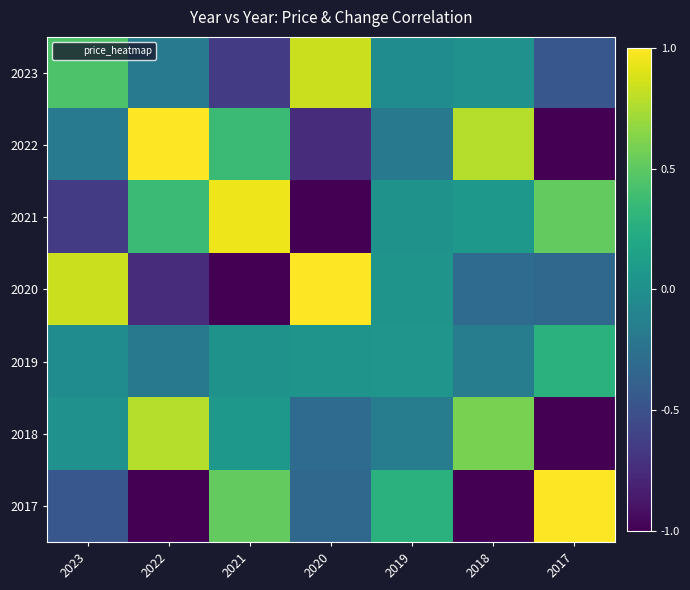

How many series are shown in this chart?

7